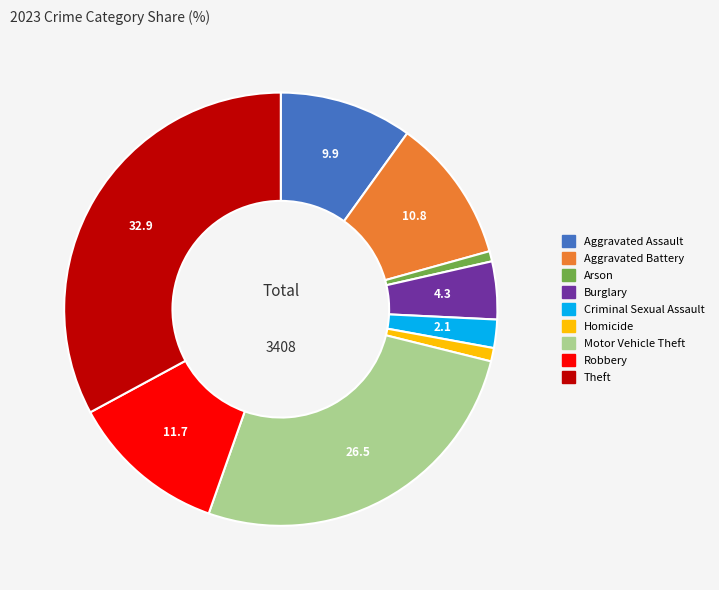

Is Motor Vehicle Theft the majority of the pie?

No